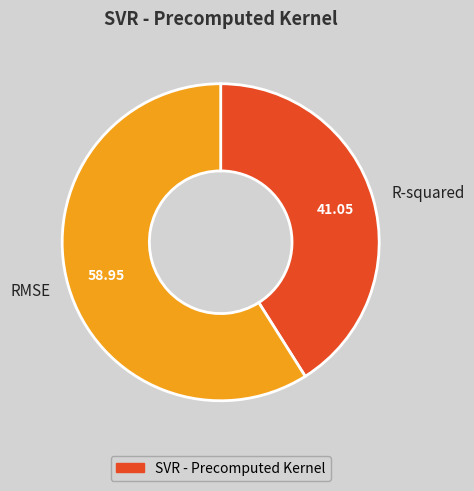

What is the largest slice in the pie chart?

RMSE